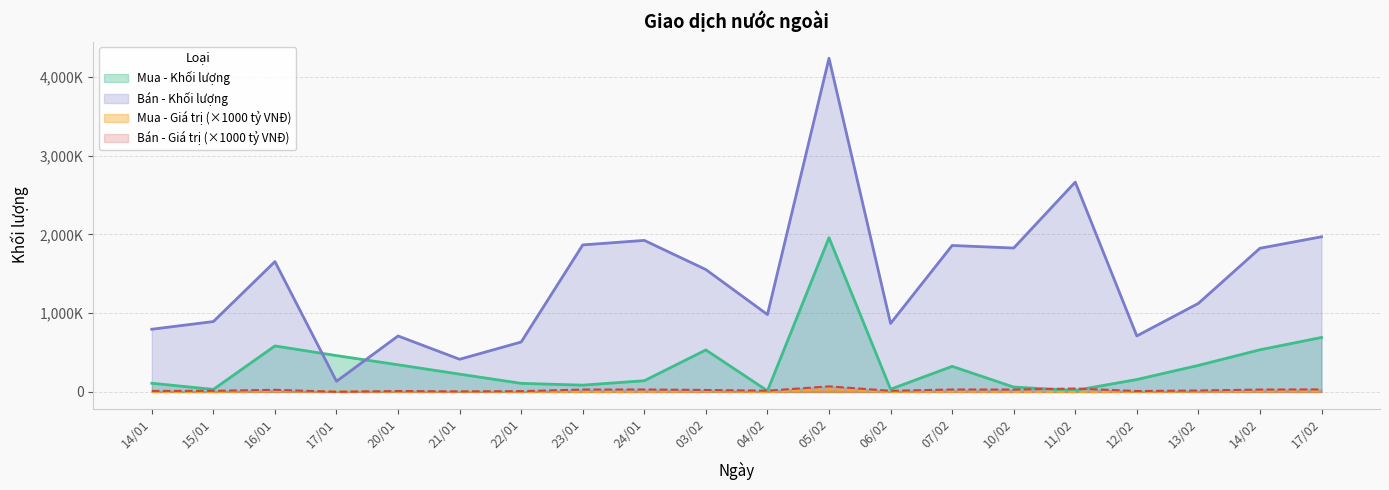

Reading left to right, what are all the values shown in this chart?

Mua - Khối lượng: 14/01=110750	15/01=32700	16/01=584700	17/01=461700	20/01=345300	21/01=226400	22/01=109400	23/01=86700	24/01=142900	03/02=533600	04/02=14700	05/02=1959600	06/02=35000	07/02=325400	10/02=62100	11/02=19800	12/02=158200	13/02=337500	14/02=535660	17/02=692200
Bán - Khối lượng: 14/01=796700	15/01=894240	16/01=1655586	17/01=135500	20/01=711305	21/01=415150	22/01=634601	23/01=1867600	24/01=1925000	03/02=1554400	04/02=983100	05/02=4238100	06/02=870390	07/02=1860400	10/02=1827900	11/02=2665600	12/02=711700	13/02=1125159	14/02=1825000	17/02=1970957
Mua - Giá trị (tỷ VNĐ): 14/01=1820	15/01=530	16/01=9670	17/01=7620	20/01=5750	21/01=3760	22/01=1800	23/01=1420	24/01=2340	03/02=8690	04/02=240	05/02=32910	06/02=590	07/02=5460	10/02=1030	11/02=330	12/02=2610	13/02=5590	14/02=8950	17/02=11460
Bán - Giá trị (tỷ VNĐ): 14/01=13110	15/01=14490	16/01=27370	17/01=2240	20/01=11870	21/01=6880	22/01=10430	23/01=30520	24/01=31650	03/02=25340	04/02=16020	05/02=71230	06/02=14580	07/02=31240	10/02=30450	11/02=43840	12/02=11720	13/02=18580	14/02=30440	17/02=32580